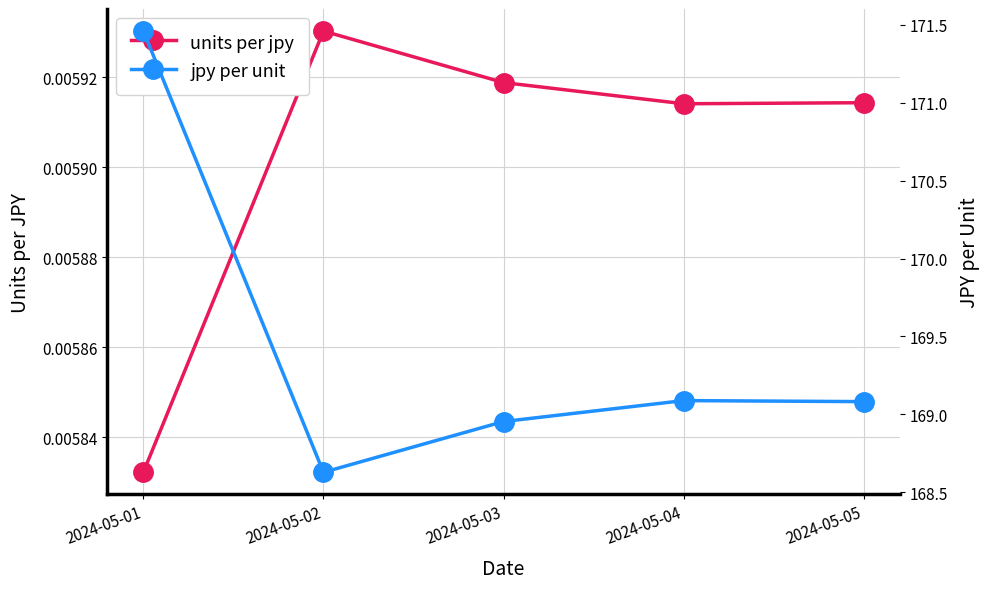

Reading right to left, transcribe all the data shown in this chart.

units per jpy: 0.0	0.0	0.0	0.0	0.0
jpy per unit: 169.1	169.1	169.0	168.6	171.5